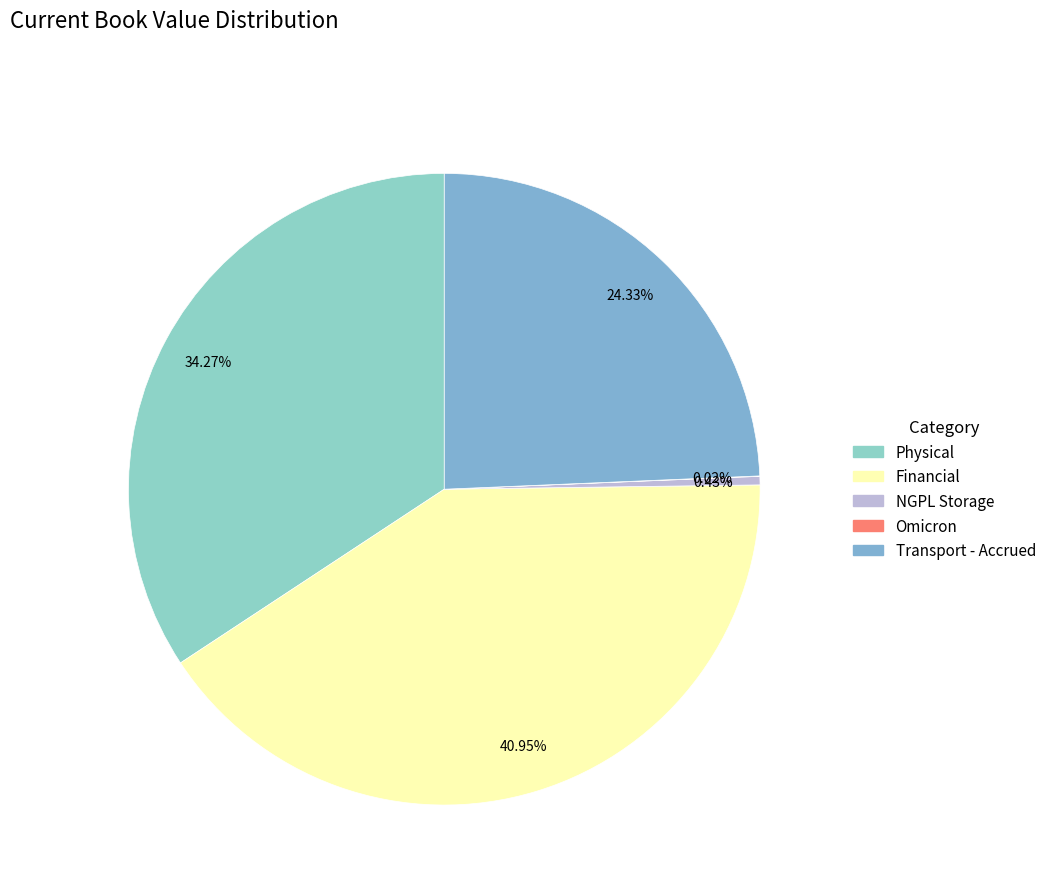

To the nearest percent, what is the combined percentage of Financial and Transport - Accrued?

65%